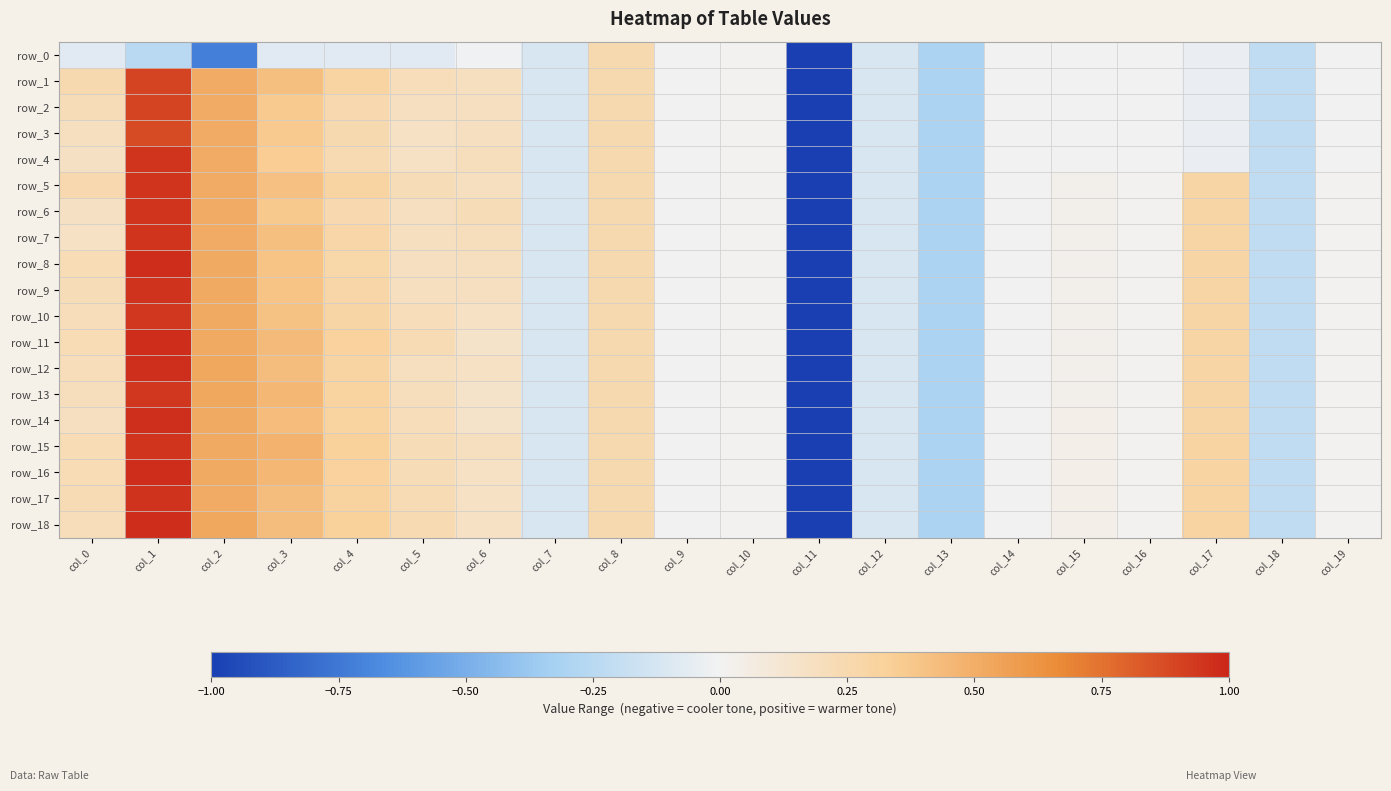

How many values in the row_8 series exceed 0?

14